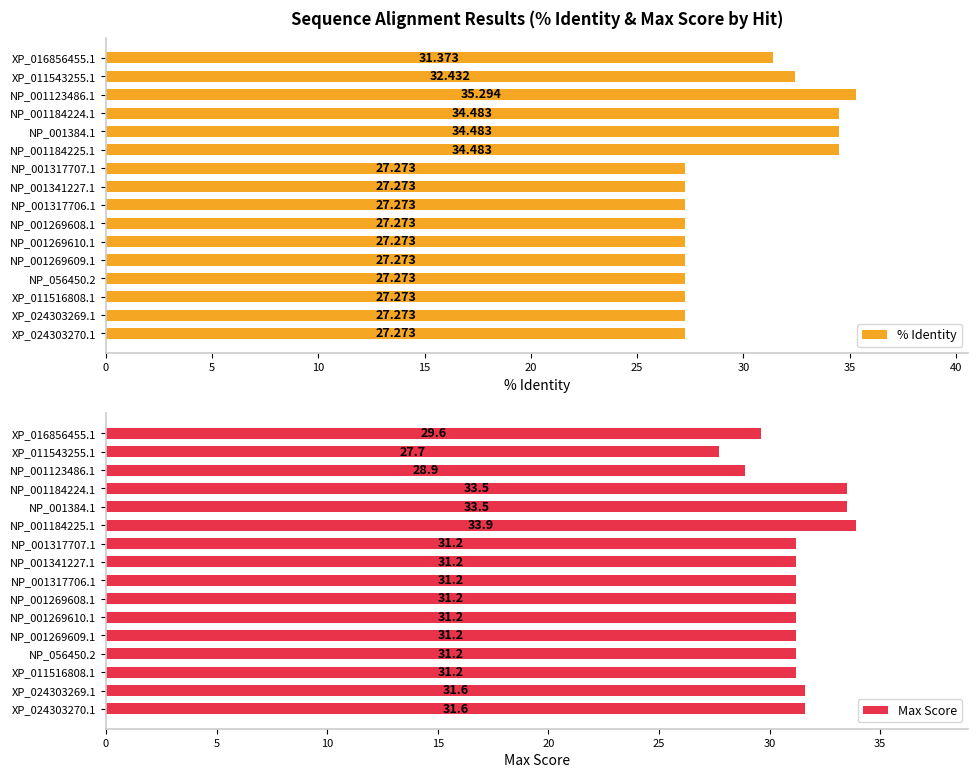

What is the sum of all Max Score values?

499.9